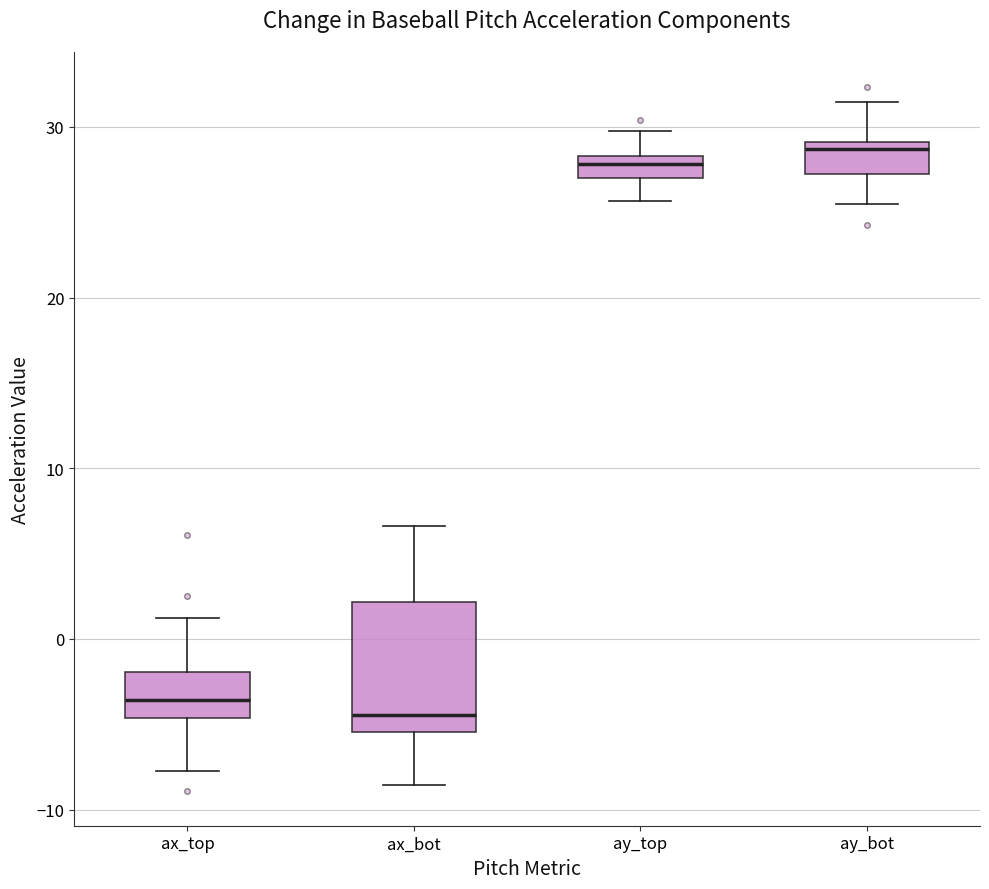

Where does the upper whisker of the box for ax_top end on the y-axis? The values are not printed on the chart, so give them approximately, as read against the axis.

1